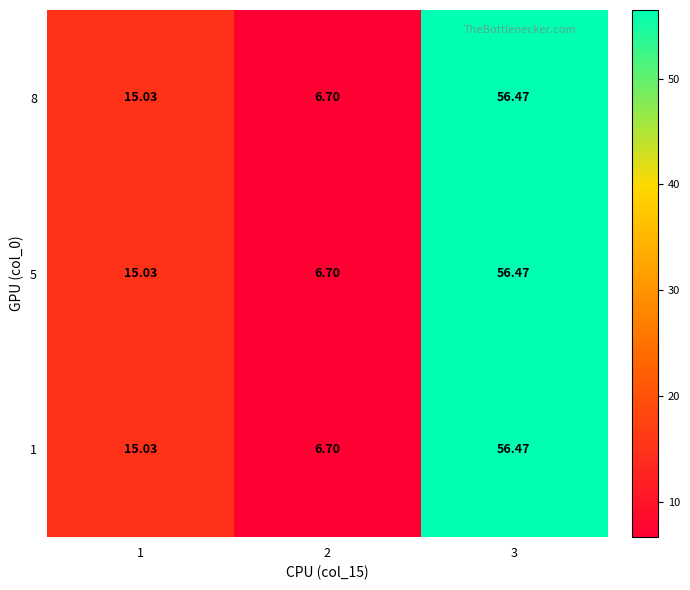

At which category is the sum across all series the highest?

3